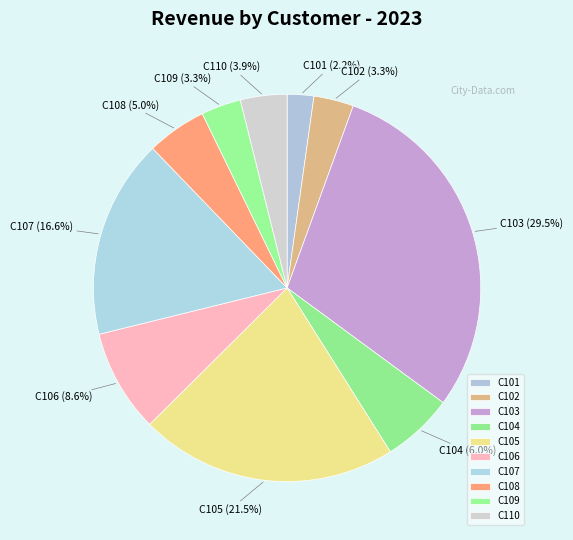

Which slice is the smallest?

C101